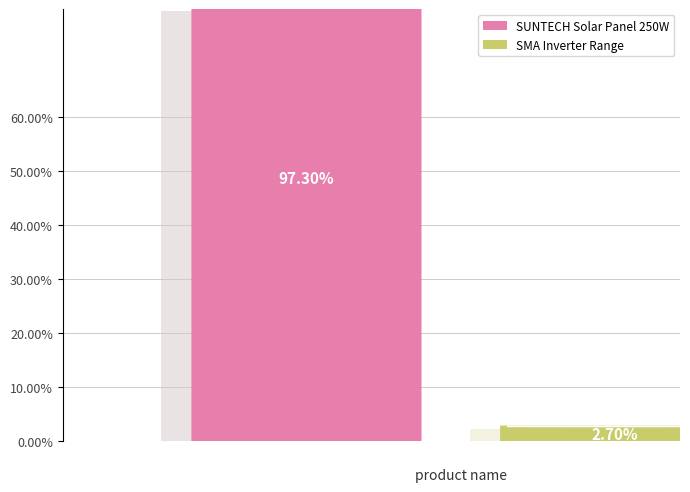

Rank the categories by value from lowest to highest.

SMA Inverter Range, SUNTECH Solar Panel 250W